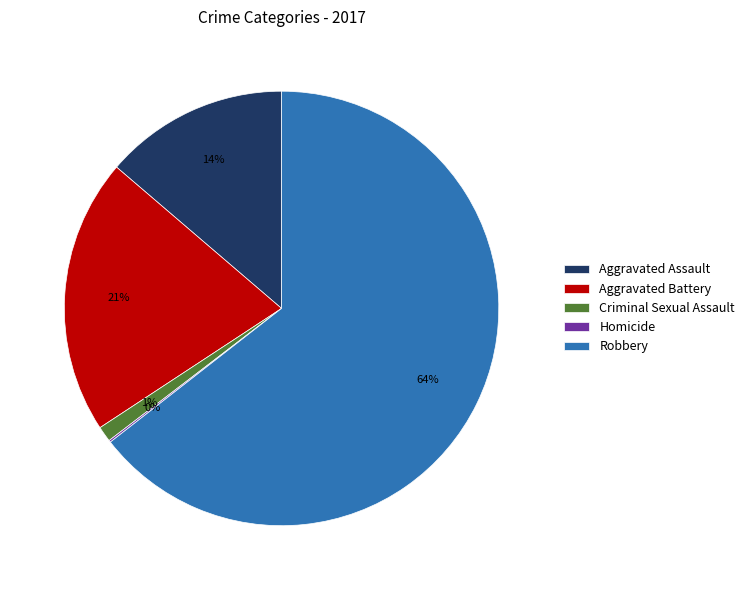

To the nearest percent, what is the difference between the largest and smallest slice percentages?

64%